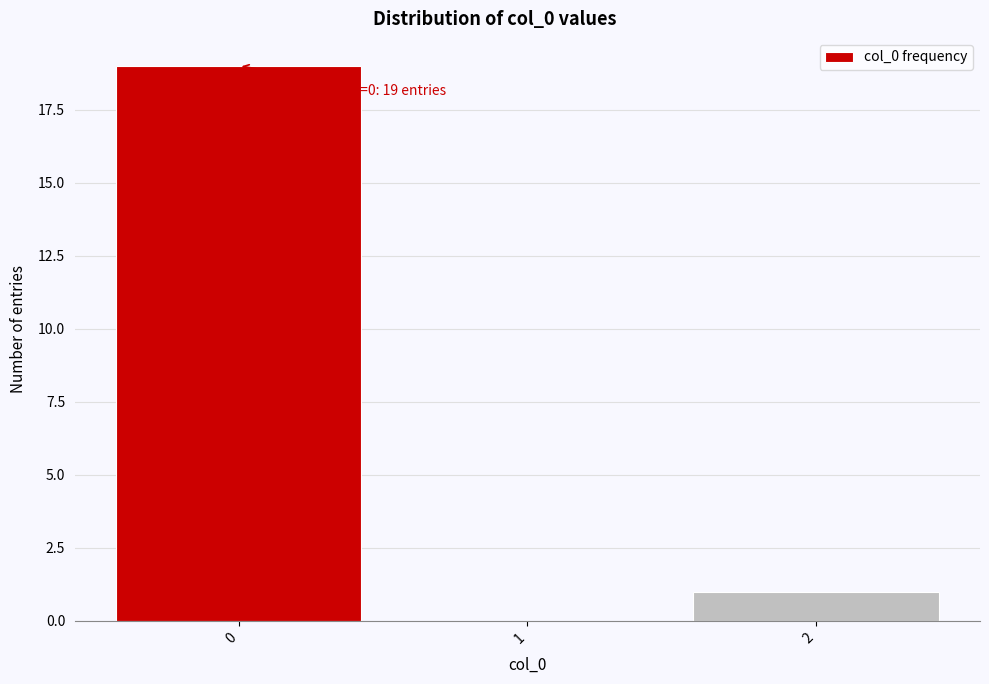

Which range on the x-axis has the tallest bar?

-0.5 to 0.5